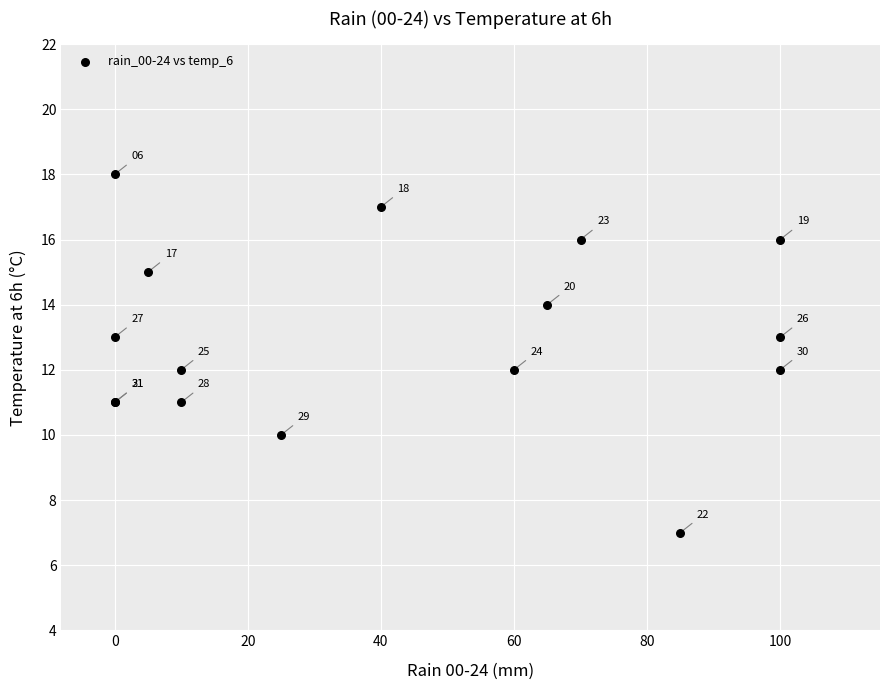

What Y value in the scatter plot is closest to 12?

12